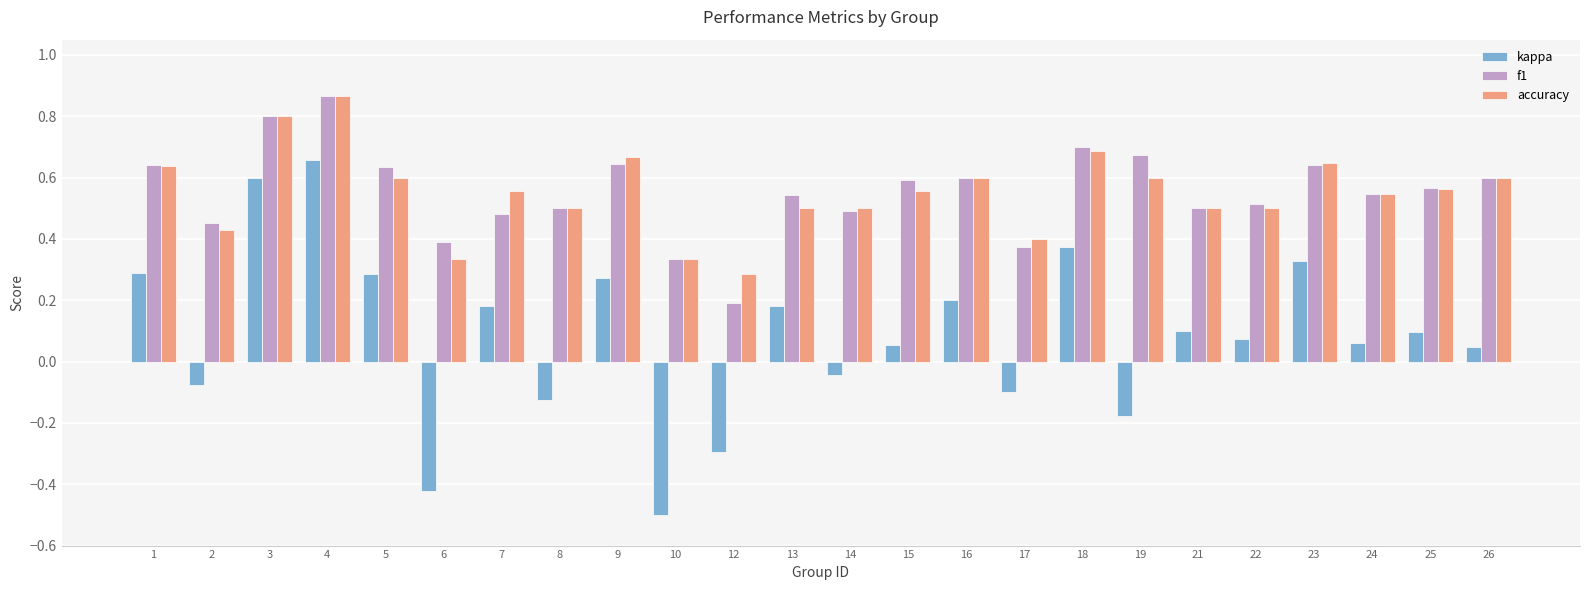

Which label corresponds to the largest value in the chart?

4